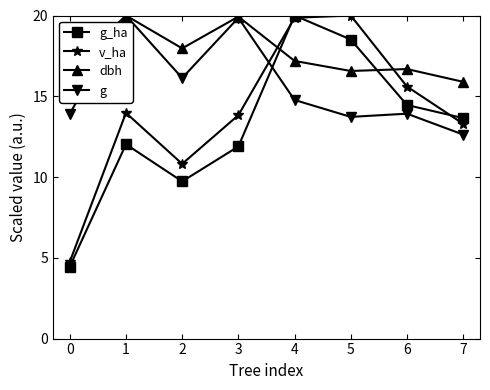

List the series in order of their overall mean, highest first.

dbh, g, v_ha, g_ha